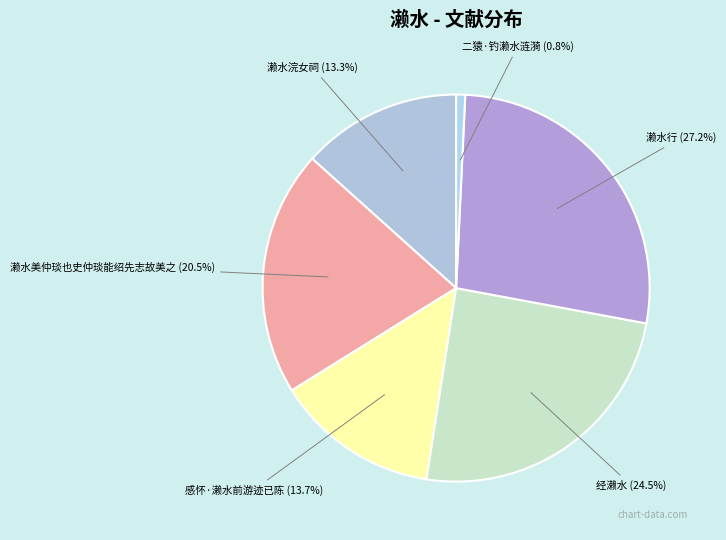

What is the largest slice in the pie chart?

濑水行